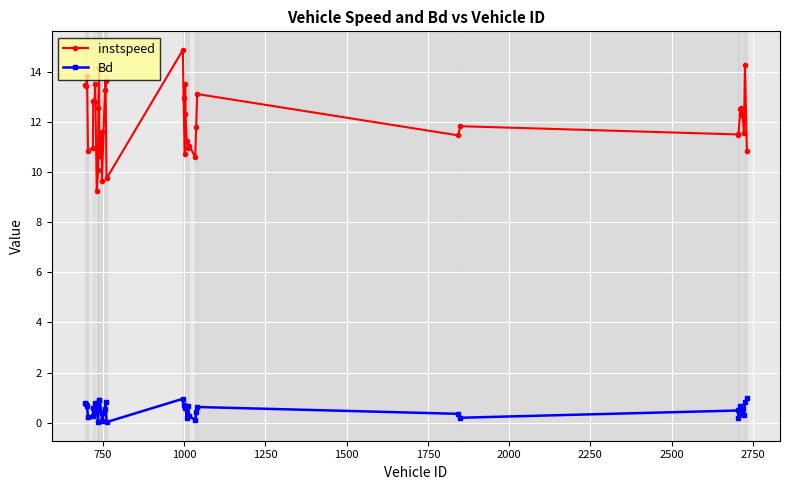

Which series has the widest spread of values?

instspeed